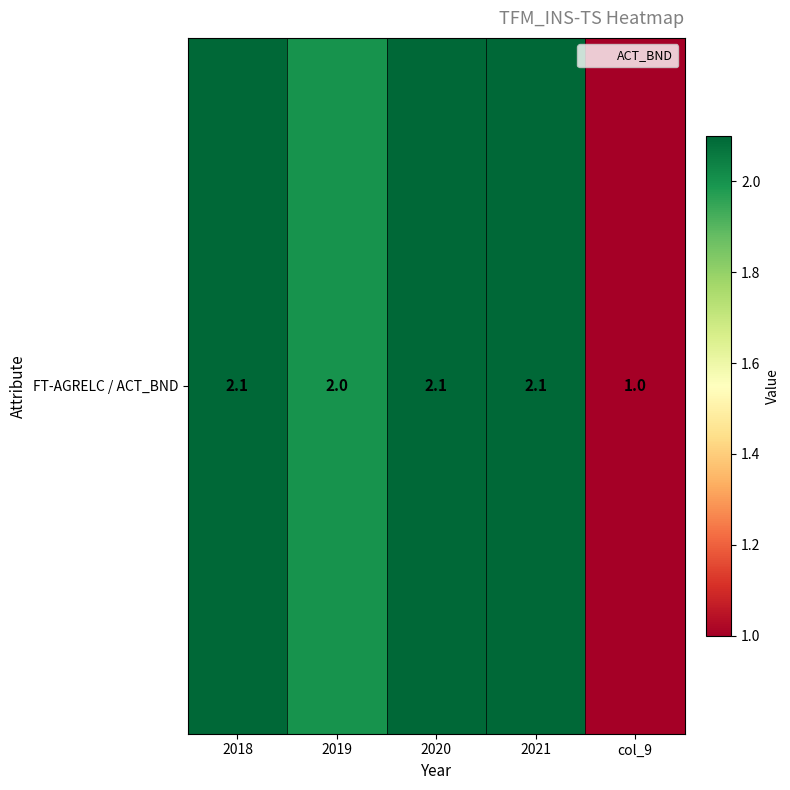

Reading right to left, list all the values displayed in this chart.

col_9=1.0	2021=2.1	2020=2.1	2019=2.0	2018=2.1